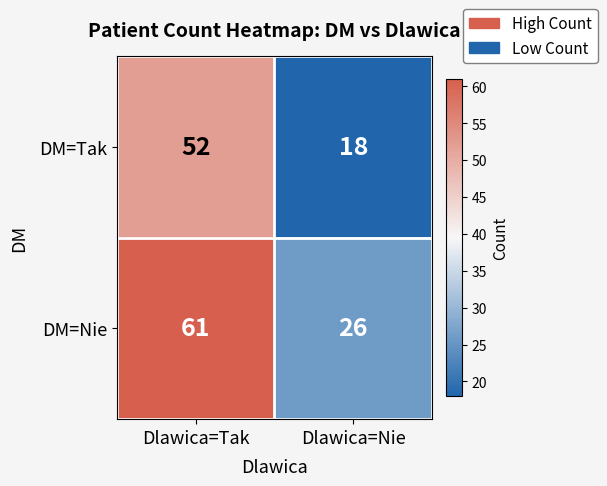

How many data points does each series have?

2